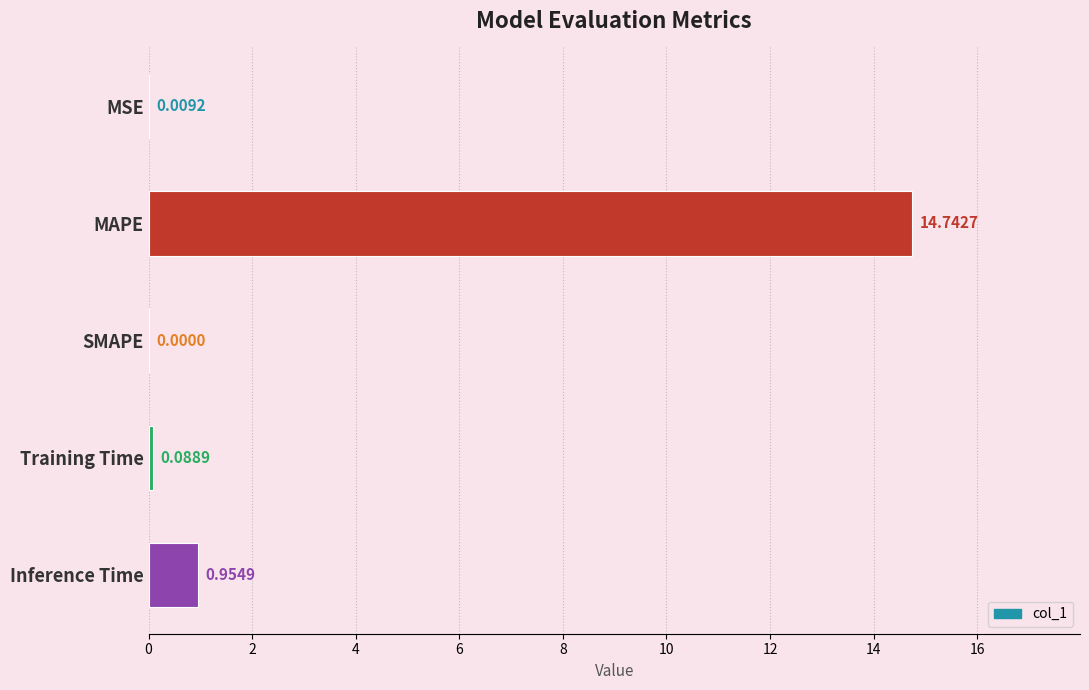

What is the greatest value displayed?

14.7